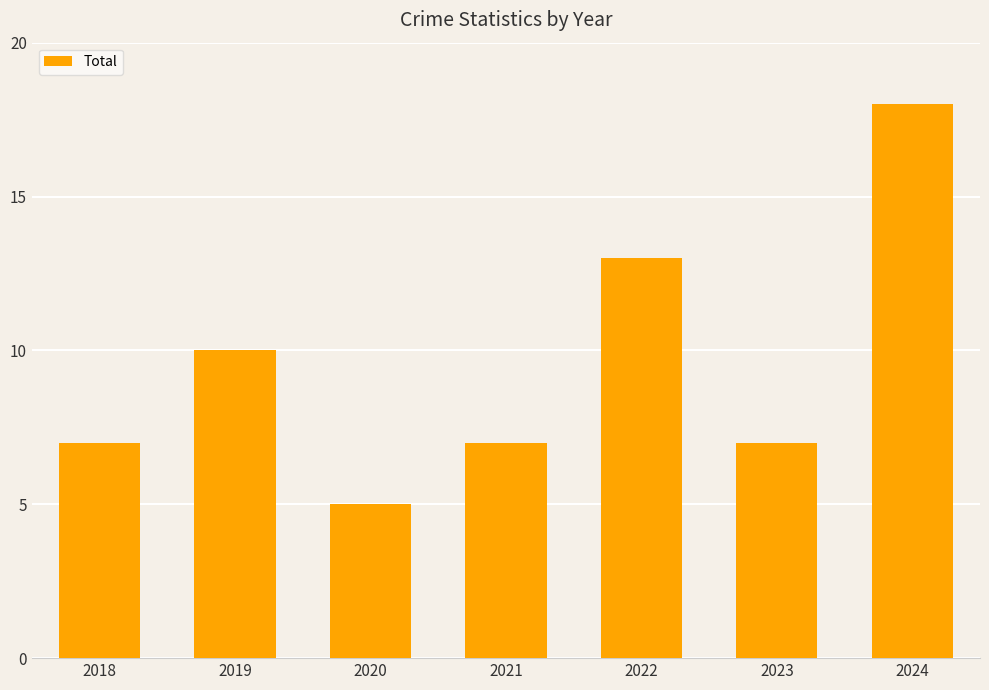

How many series are shown in this chart?

1